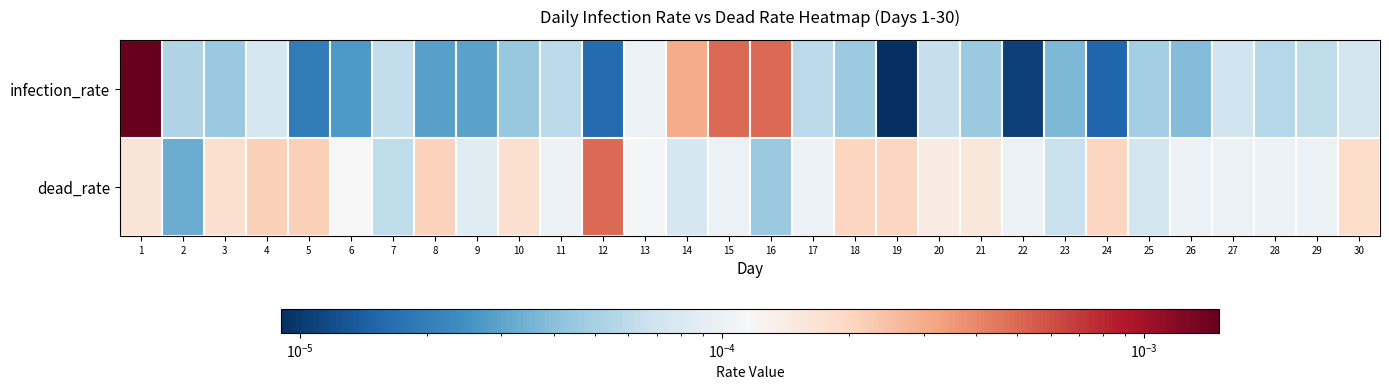

At which category does the chart reach its minimum across all series?

19